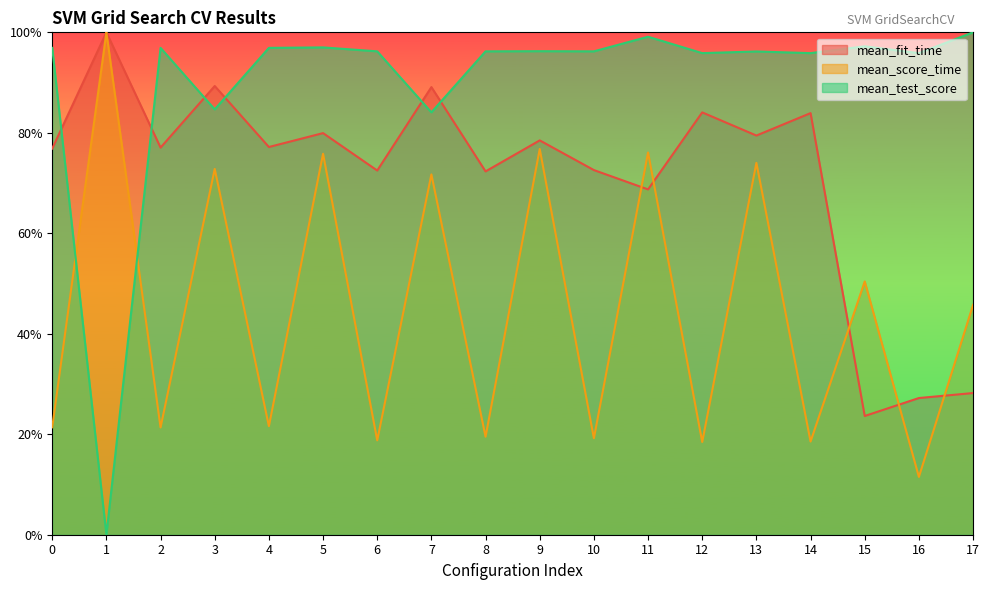

After their last crossing, which series has the higher values: mean_test_score or mean_score_time?

mean_test_score